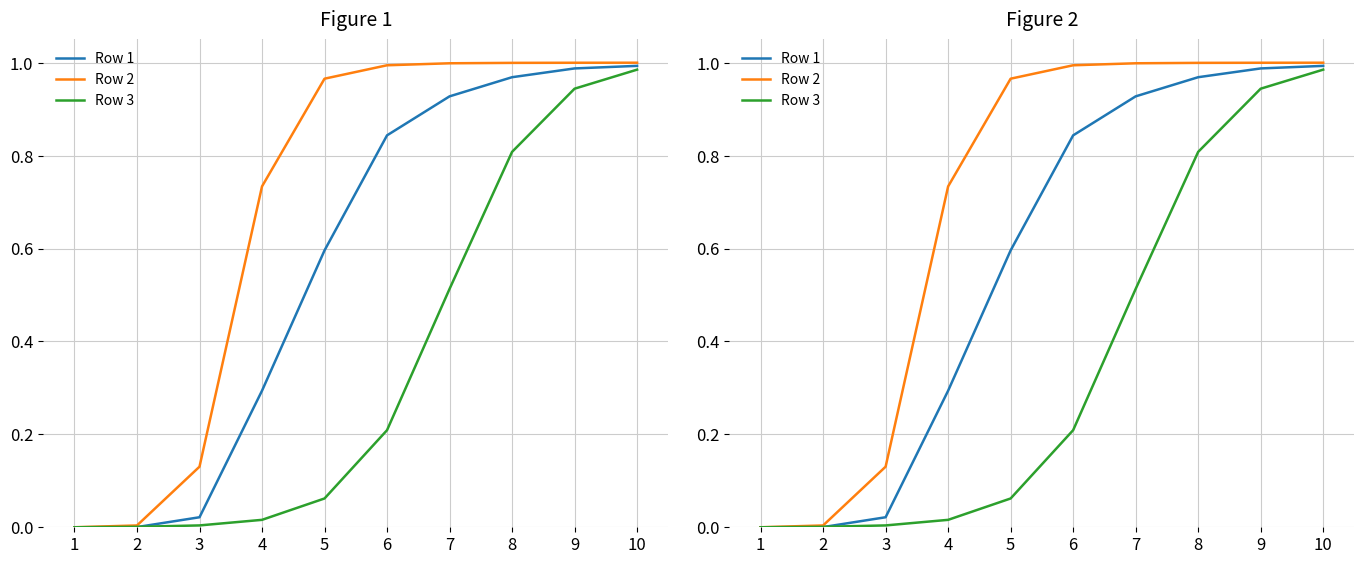

At which label does Row 3 reach its minimum?

1